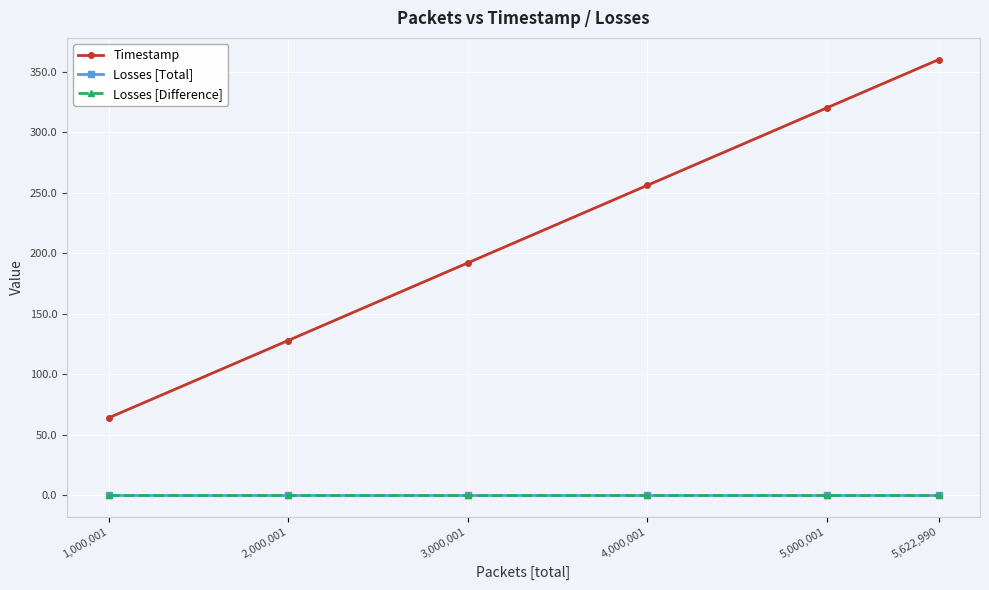

True or false: Losses [Difference] and Losses [Total] intersect in this chart.

False